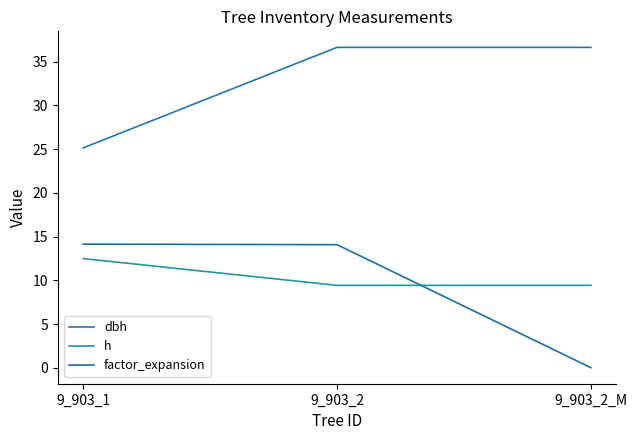

What are all the series names shown in the legend?

dbh, h, factor_expansion